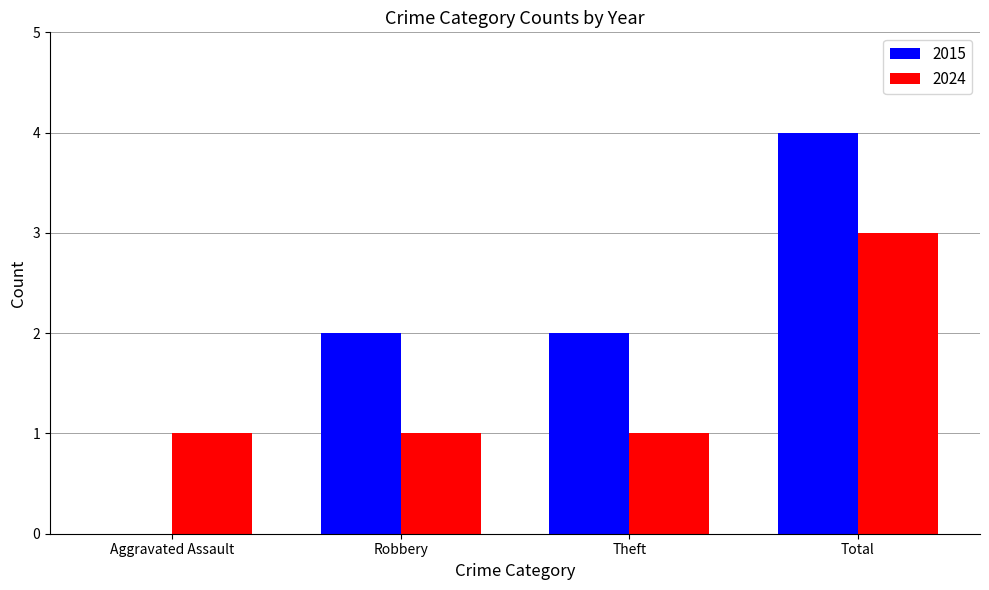

What is the approximate value of 2015 at Total?

4